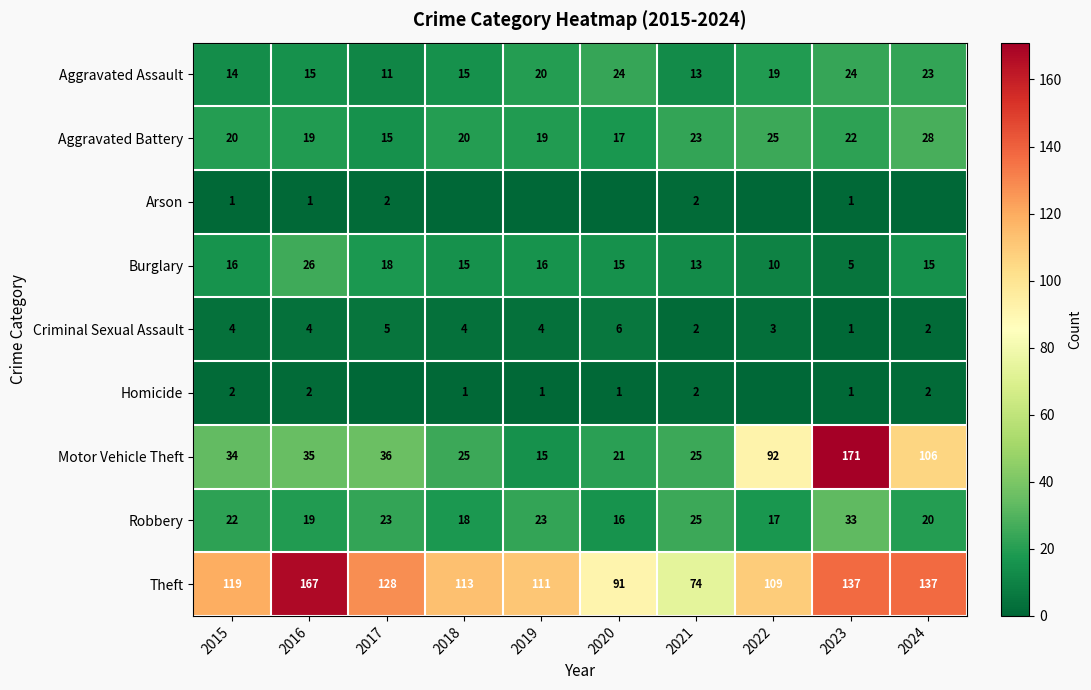

What is the lowest value of the Motor Vehicle Theft series?

15